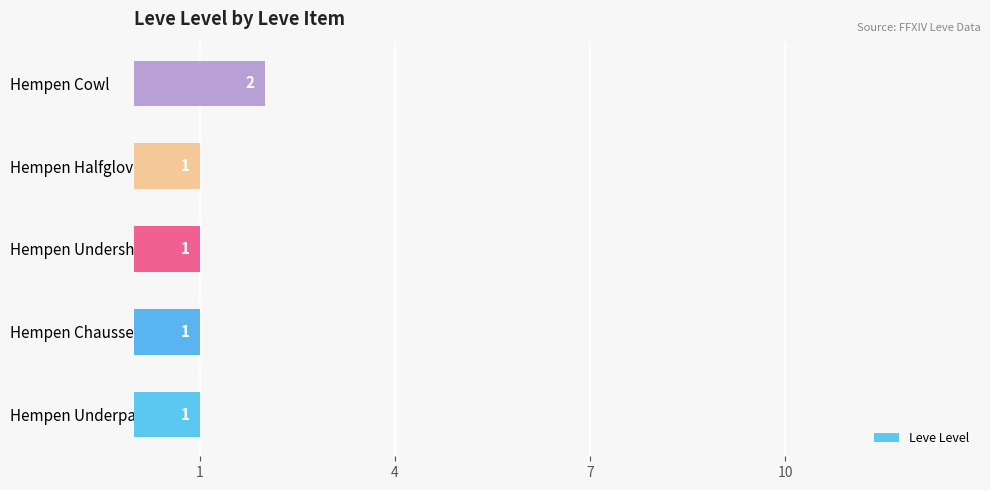

How many values are between 1 and 2?

5